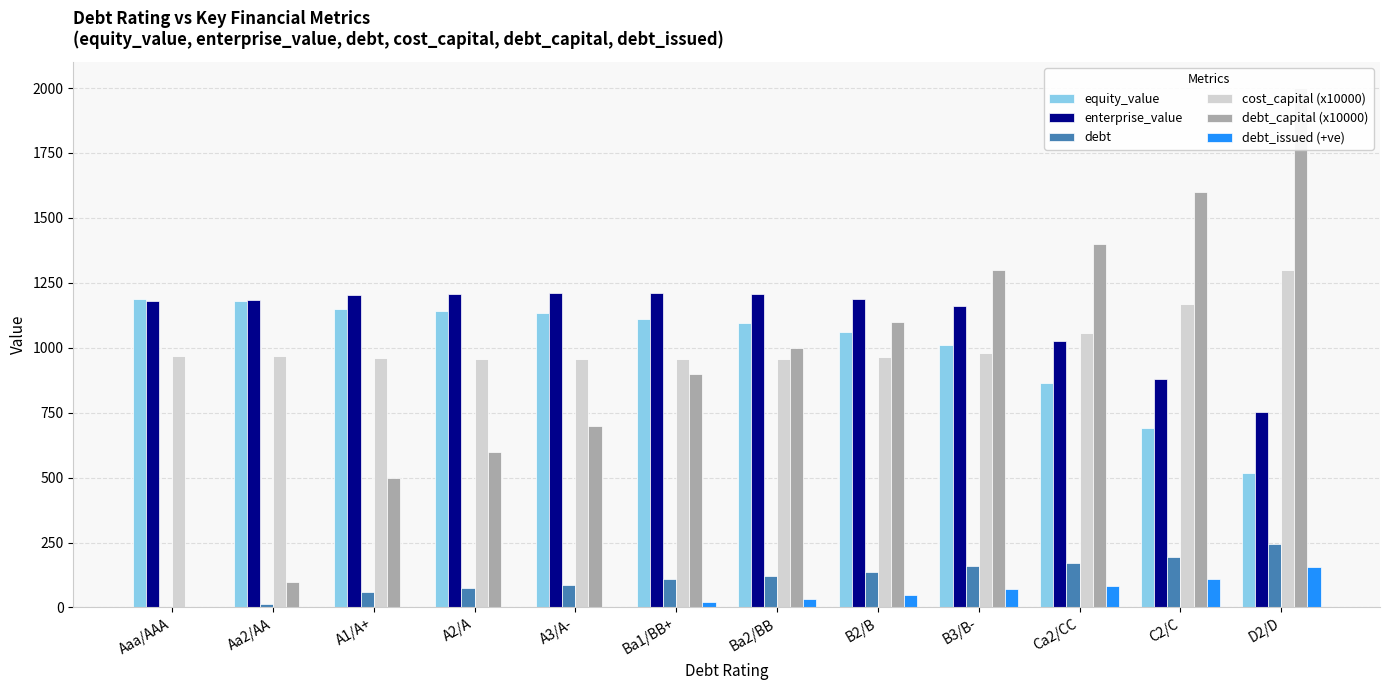

How many data points does each series have?

12